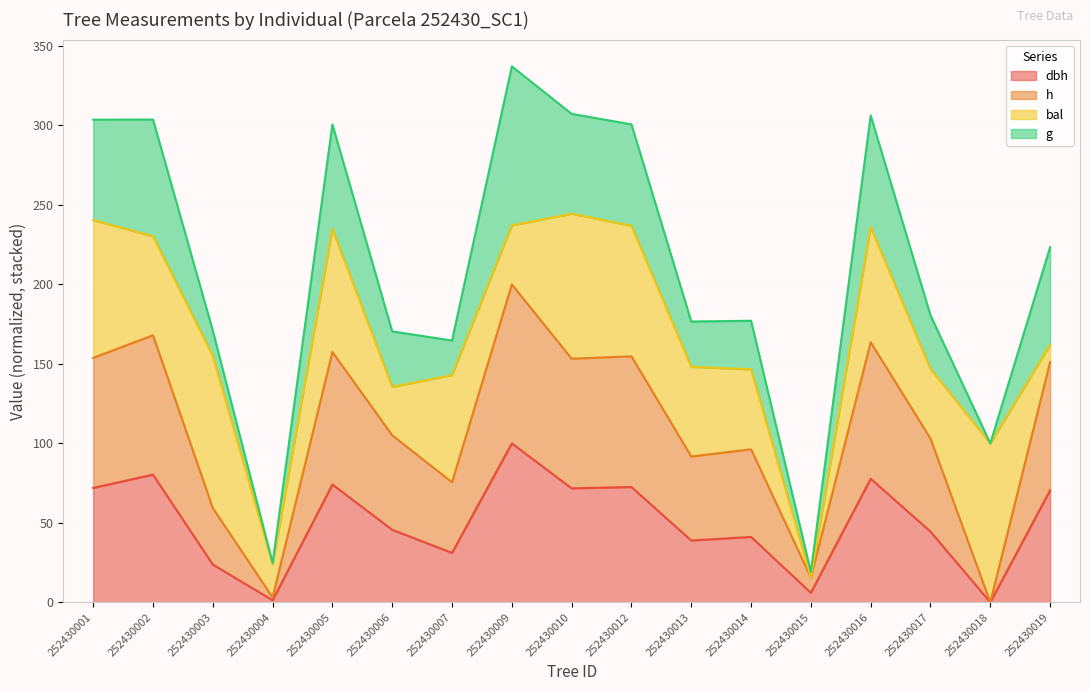

What is the average value of the dbh series?

50.1